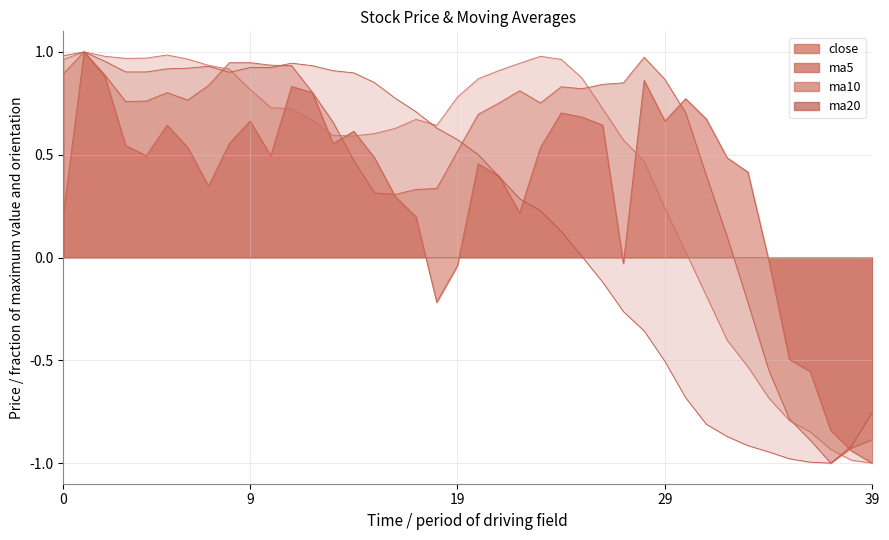

True or false: ma10 has more than 0 interior local peaks.

True